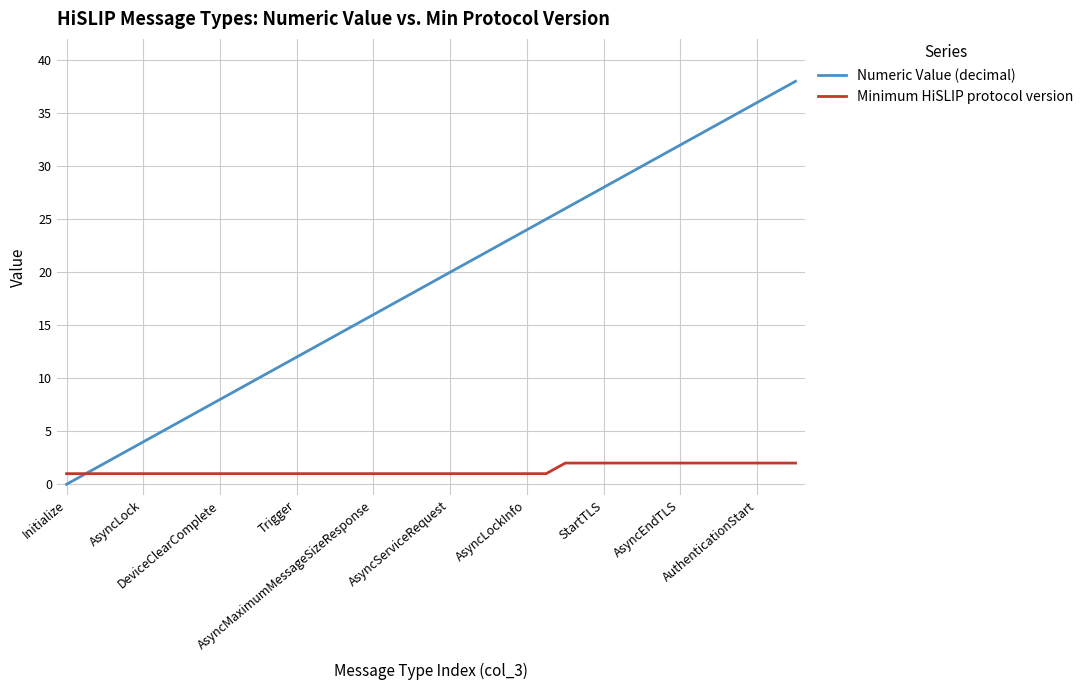

Which series has the largest total across all categories?

Numeric Value (decimal)